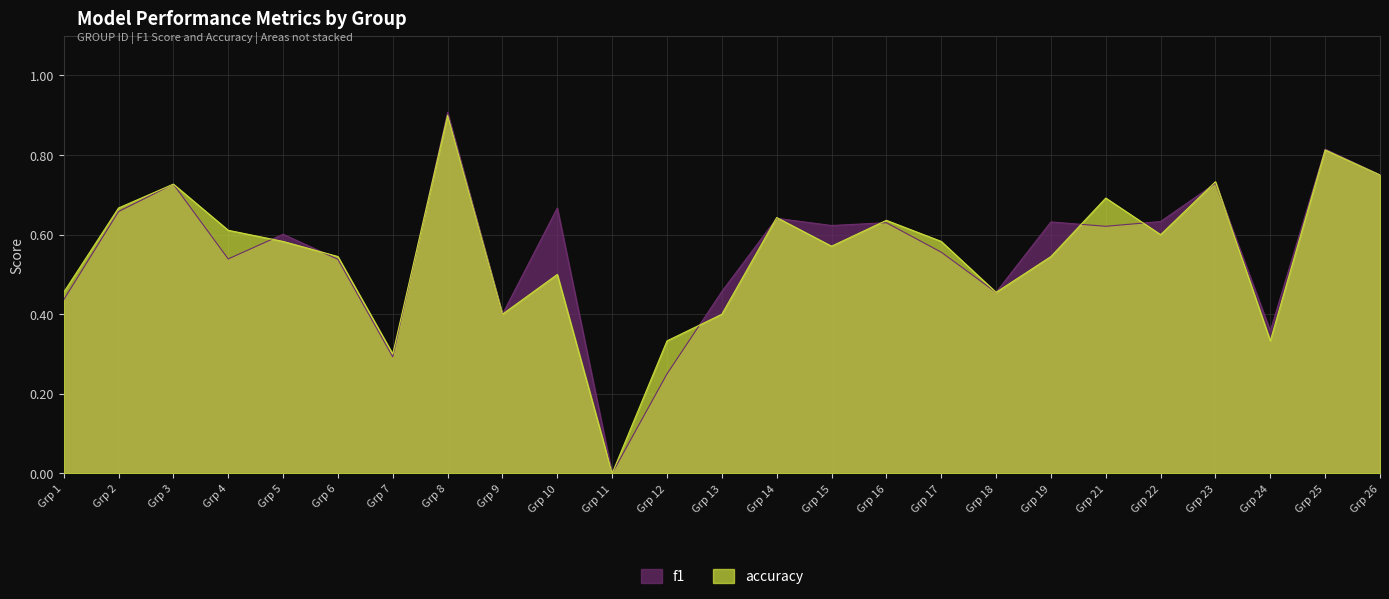

Which series has the widest spread of values?

f1